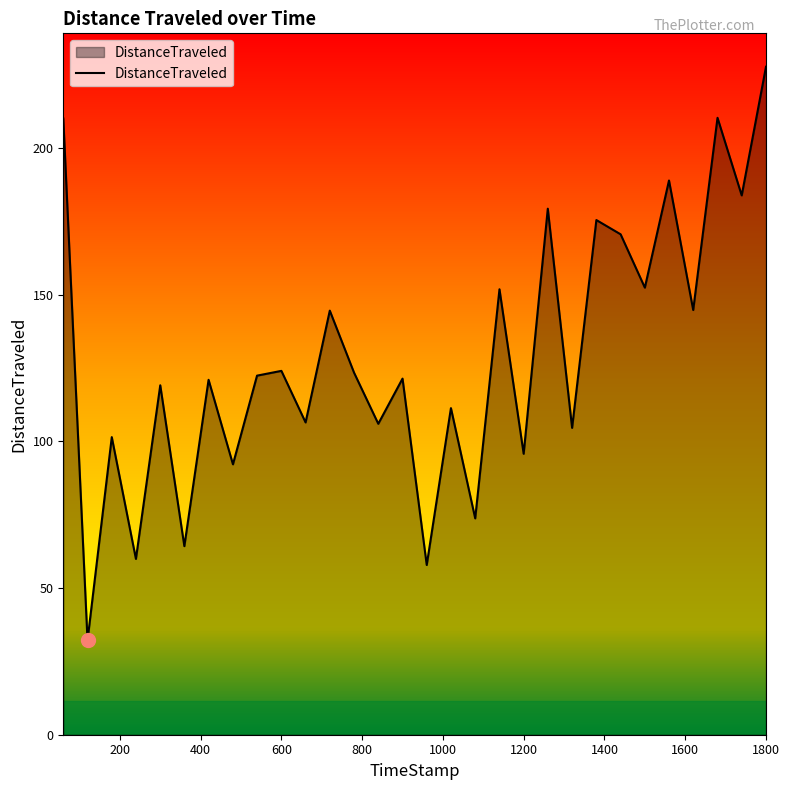

What is the maximum value shown in the chart?

227.7